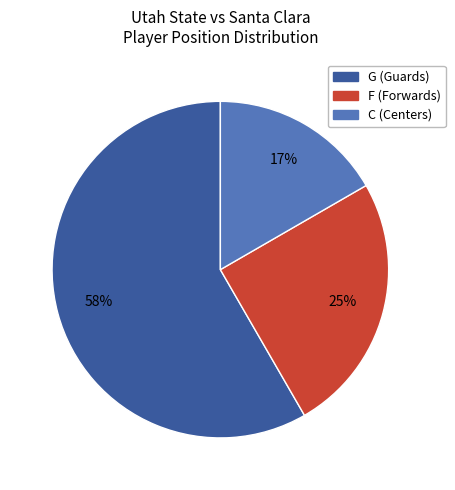

Is there any slice that represents more than half of the pie?

Yes